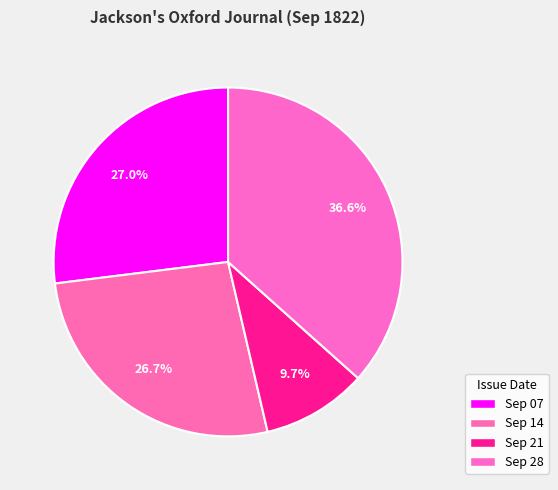

Which category has the smallest portion of the pie?

1822.09.21_Jackson'sOxfordJournal